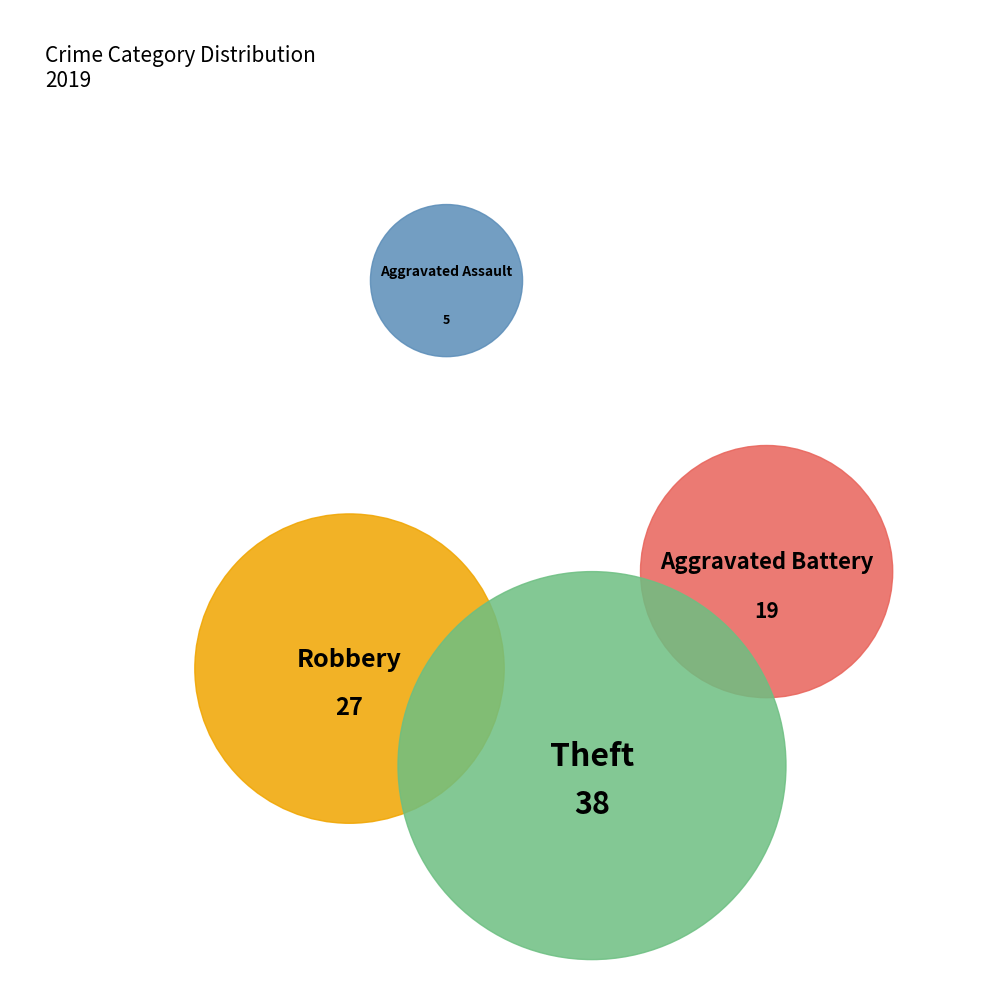

Is it true that Aggravated Battery is 8% of the pie?

False